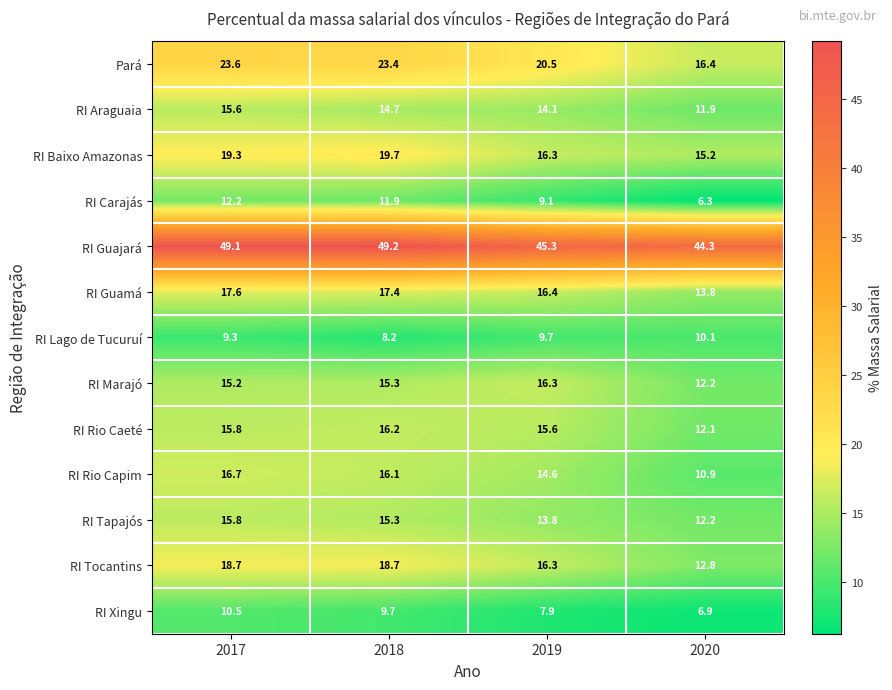

At which label is RI Marajó closest to 14?

2017